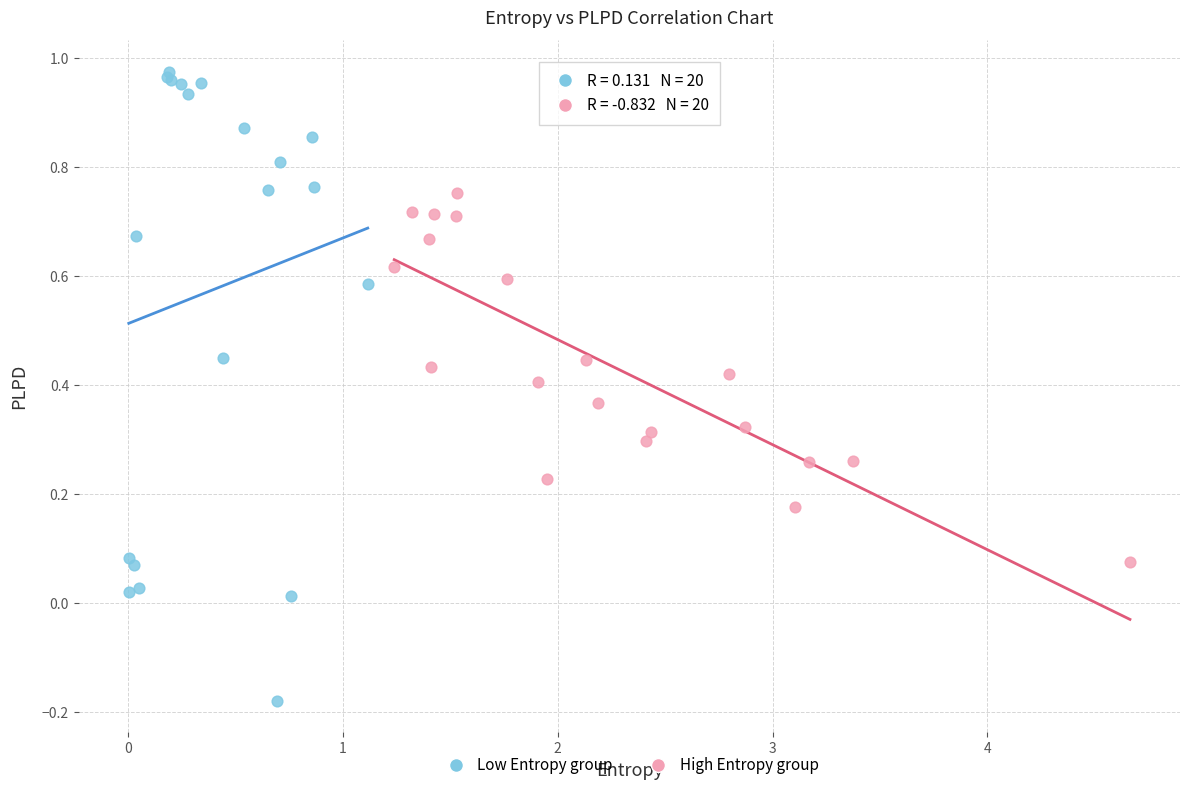

What are all the series names shown in the legend?

Low Entropy group, High Entropy group